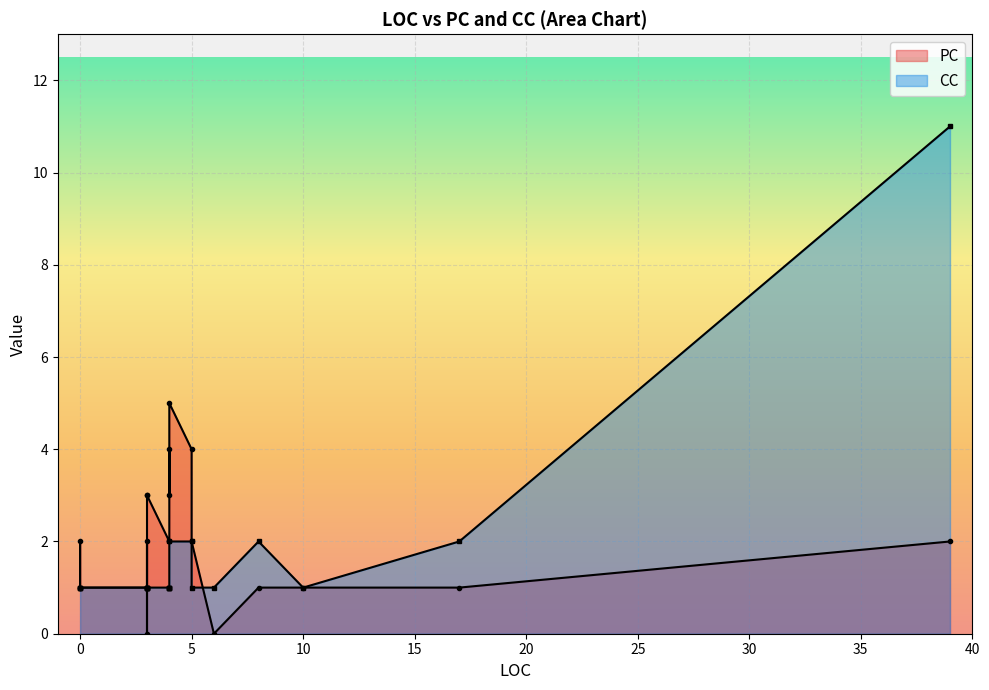

What is the sum of all CC values?

34